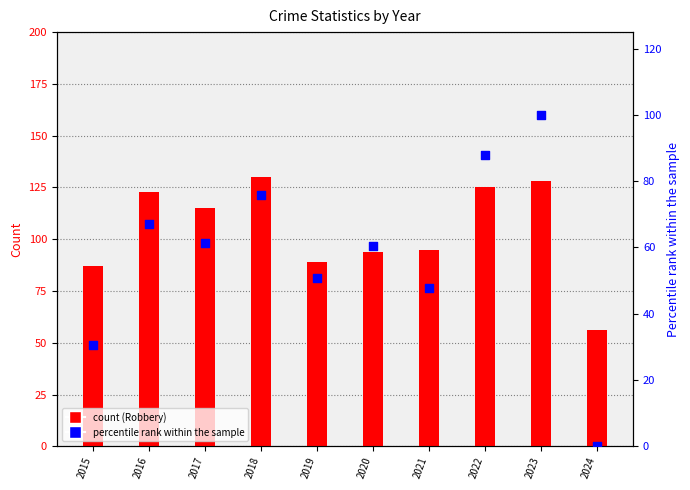

Which series reaches the maximum Y coordinate?

Robbery